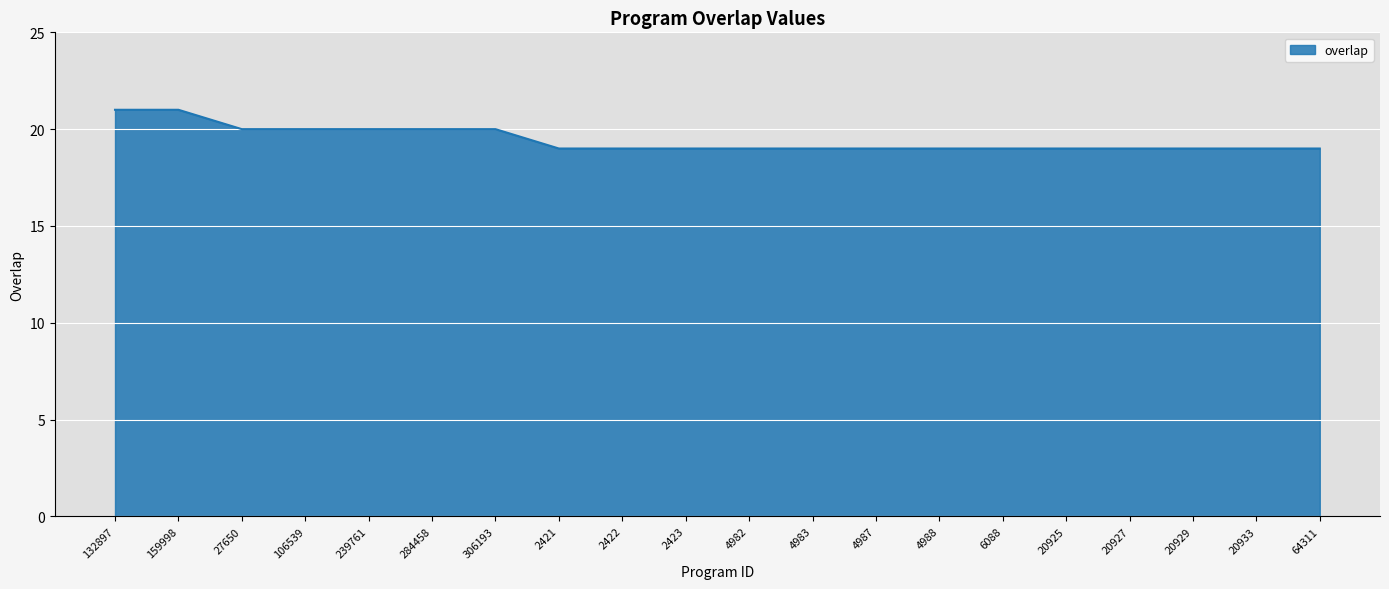

Count the values in the range 19 to 20.

18